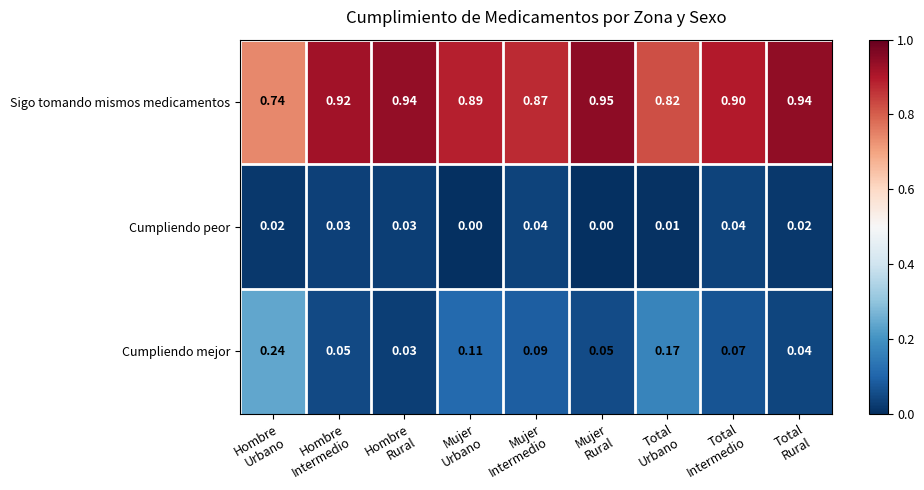

Which series has the largest total across all categories?

Sigo tomando mismos medicamentos